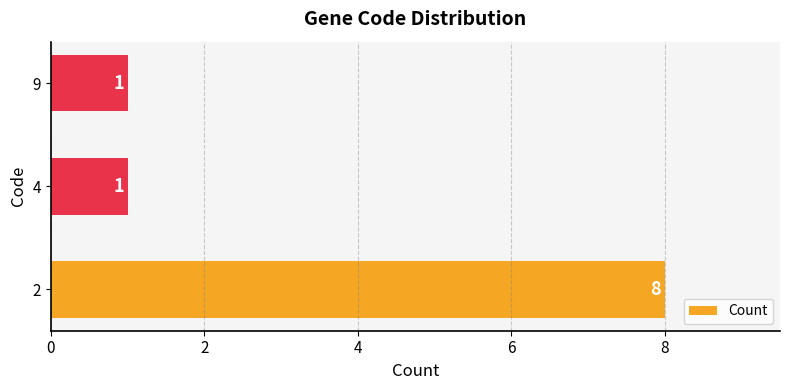

Reading bottom to top, transcribe all the data shown in this chart.

8	1	1